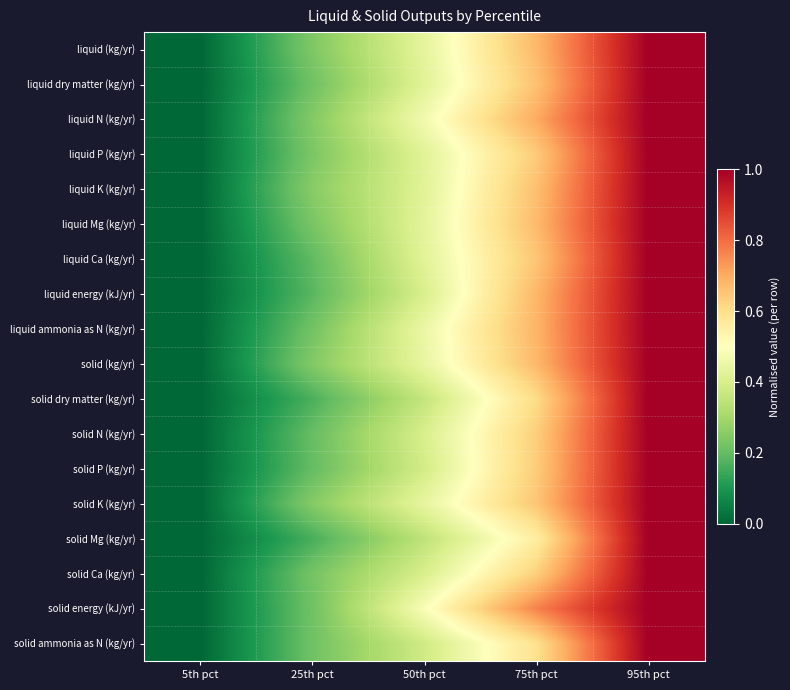

Rank the series by their maximum value, from highest to lowest.

liquid (kg/yr), liquid dry matter (kg/yr), liquid N (kg/yr), liquid P (kg/yr), liquid K (kg/yr), liquid Mg (kg/yr), liquid Ca (kg/yr), liquid energy (kJ/yr), liquid ammonia as N (kg/yr), solid (kg/yr), solid dry matter (kg/yr), solid N (kg/yr), solid P (kg/yr), solid K (kg/yr), solid Mg (kg/yr), solid Ca (kg/yr), solid energy (kJ/yr), solid ammonia as N (kg/yr)